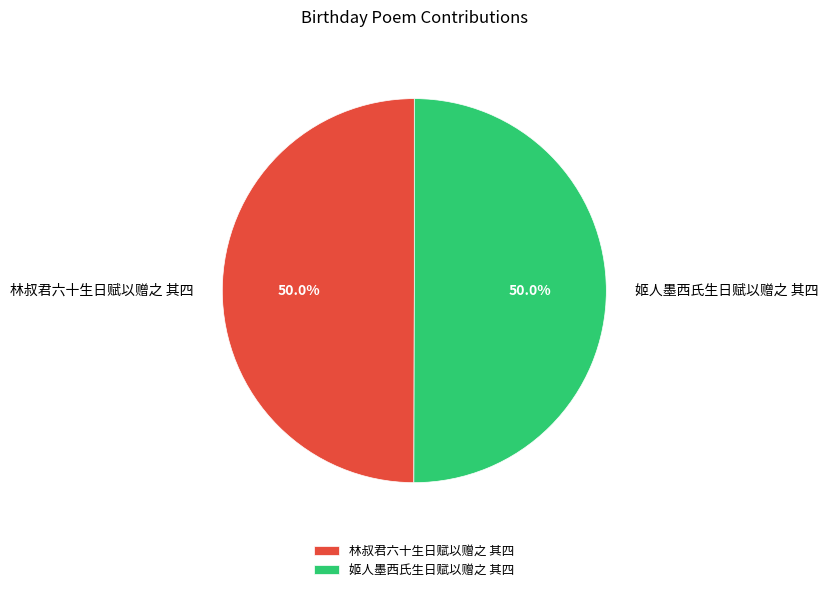

Approximately how many times larger is the value at 姬人墨西氏生日赋以赠之 其四 compared to 林叔君六十生日赋以赠之 其四?

1.0